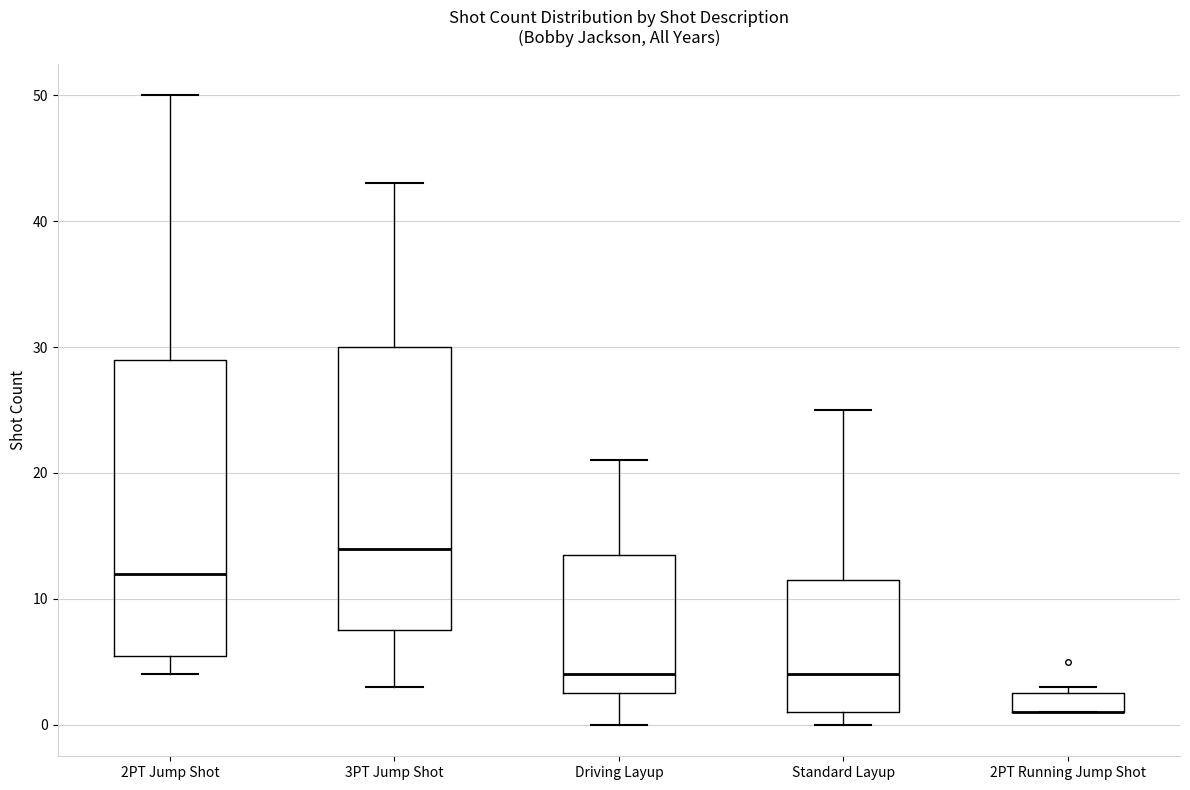

Where does the lower whisker of the box for Driving Layup end on the y-axis? The values are not printed on the chart, so give them approximately, as read against the axis.

0